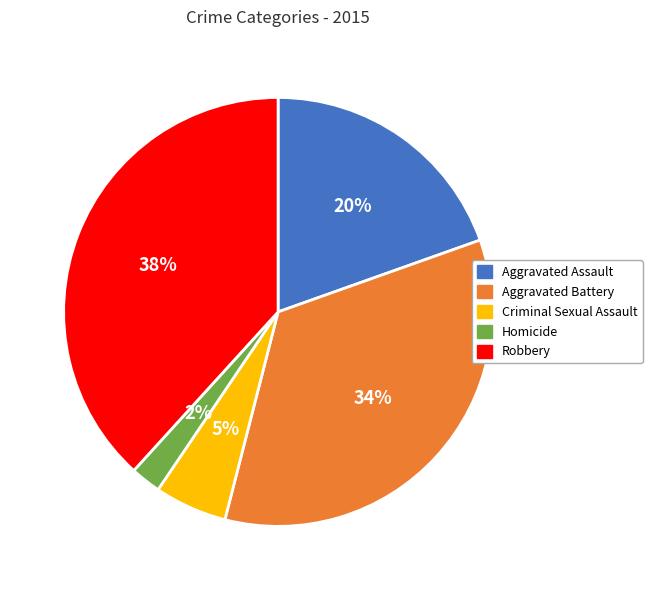

To the nearest percent, what portion does Criminal Sexual Assault represent?

5%